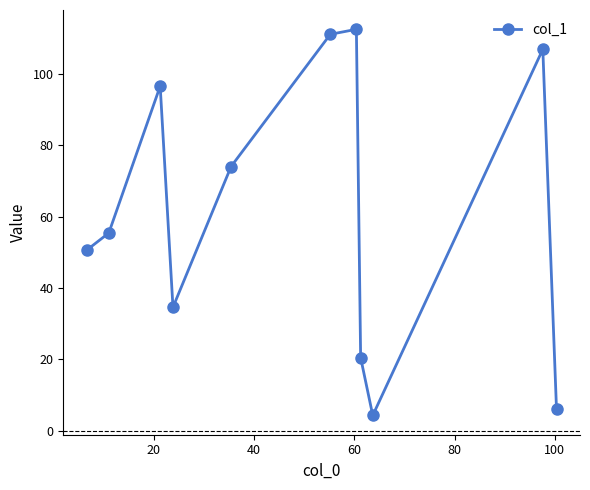

What is the maximum value shown in the chart?

112.4